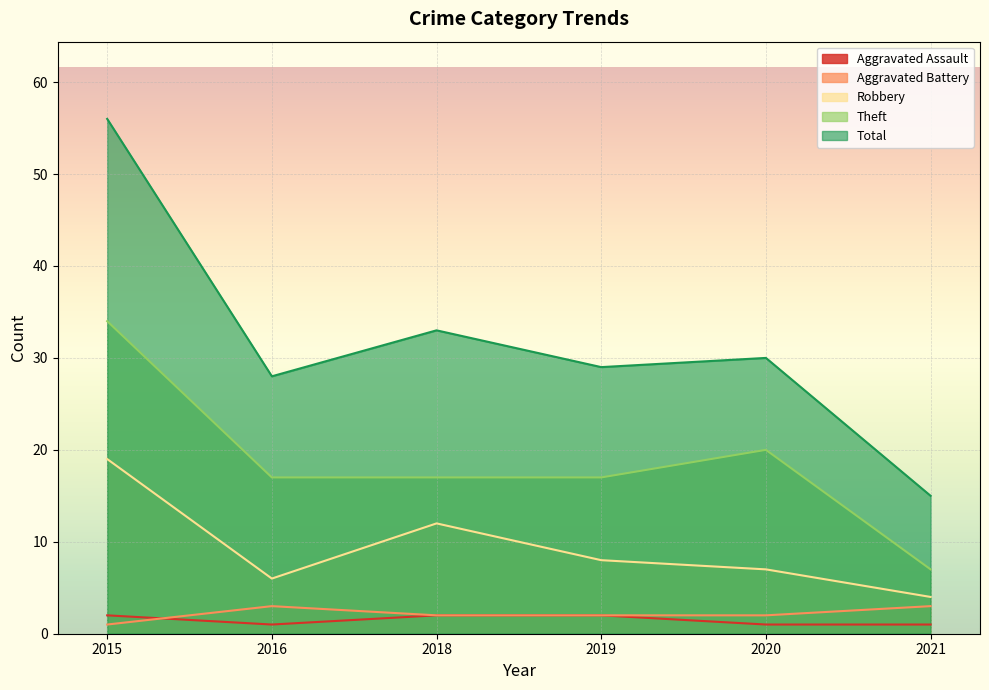

Does the chart display data point markers on the line(s)?

No